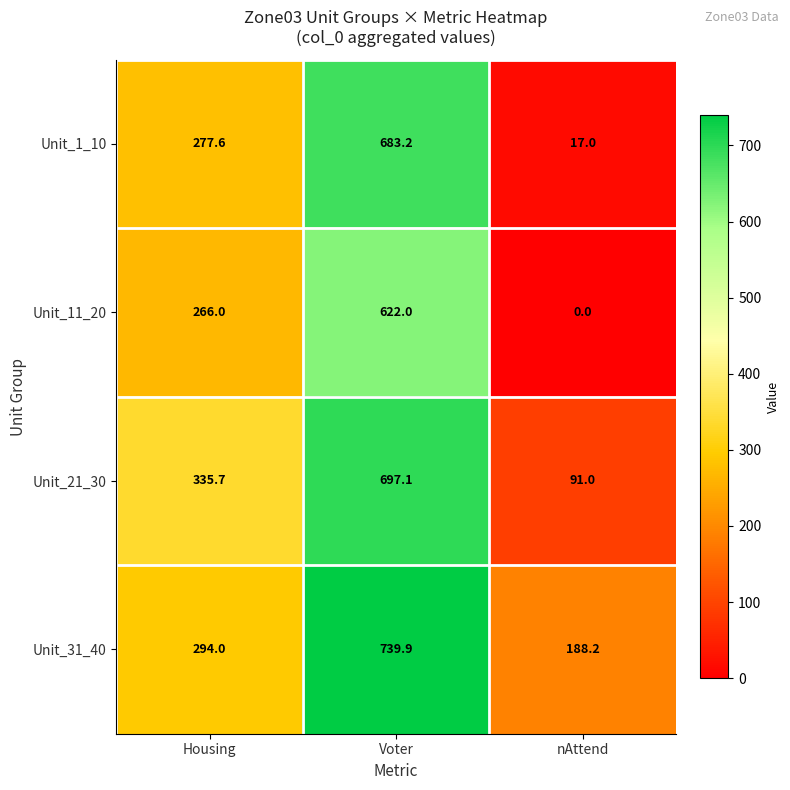

What is the total value across all series at Housing?

1173.3